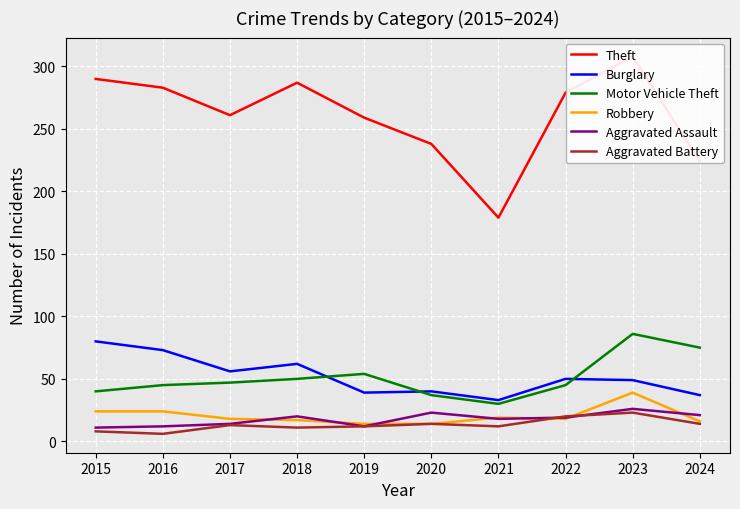

Which category has the highest value in the Motor Vehicle Theft series?

2023